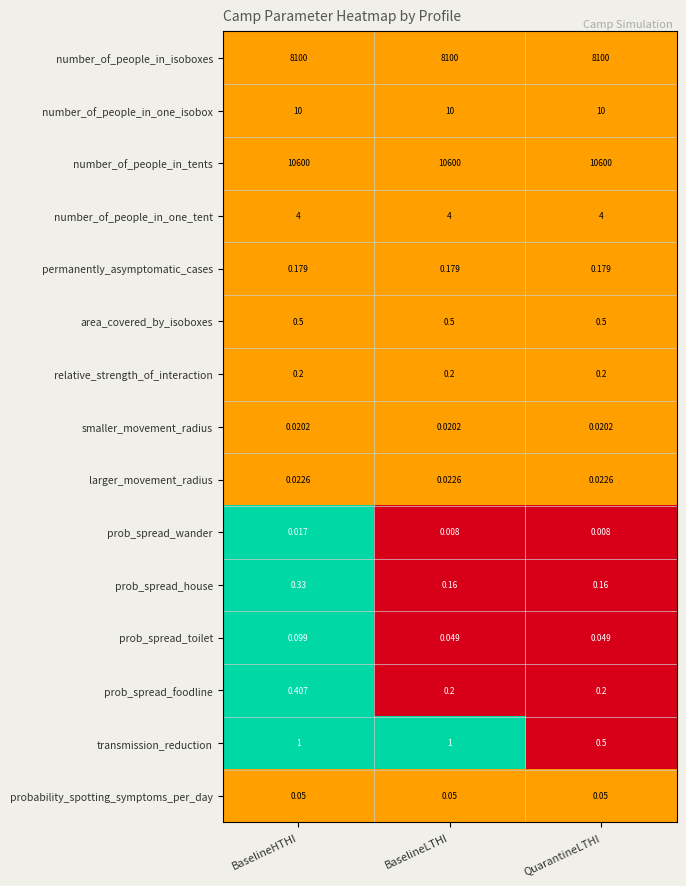

Rank the series by their maximum value, from lowest to highest.

prob_spread_wander, smaller_movement_radius, larger_movement_radius, probability_spotting_symptoms_per_day, prob_spread_toilet, permanently_asymptomatic_cases, relative_strength_of_interaction, prob_spread_house, prob_spread_foodline, area_covered_by_isoboxes, transmission_reduction, number_of_people_in_one_tent, number_of_people_in_one_isobox, number_of_people_in_isoboxes, number_of_people_in_tents